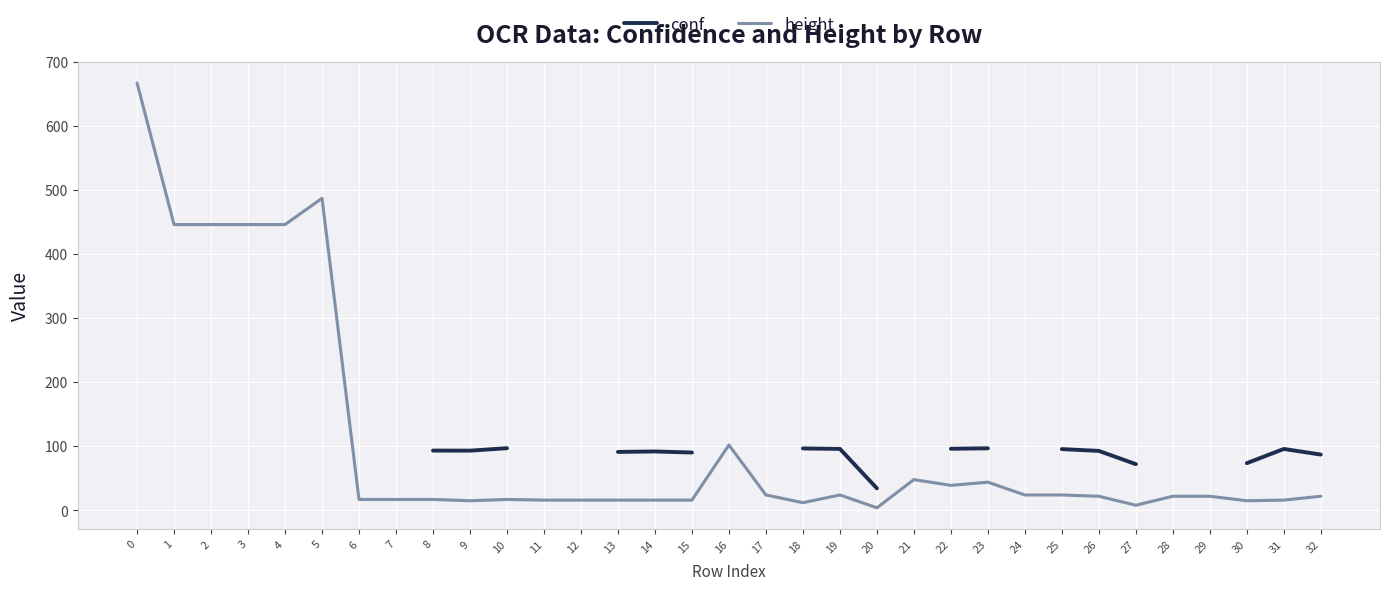

Where is the first local minimum for conf?

9